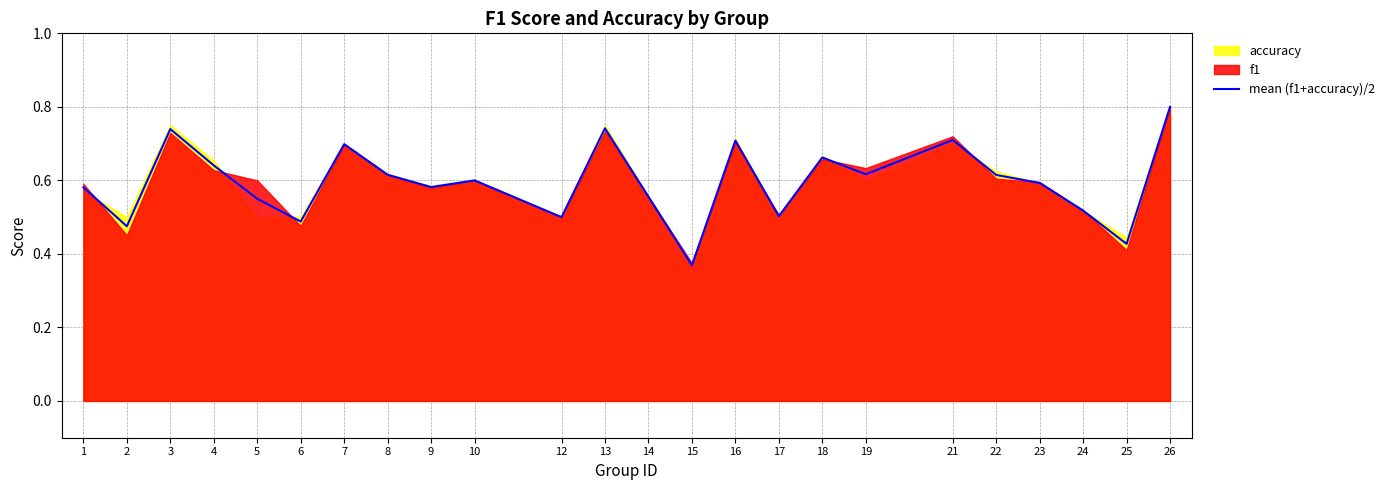

At which label does mean (f1+accuracy)/2 reach its minimum?

15